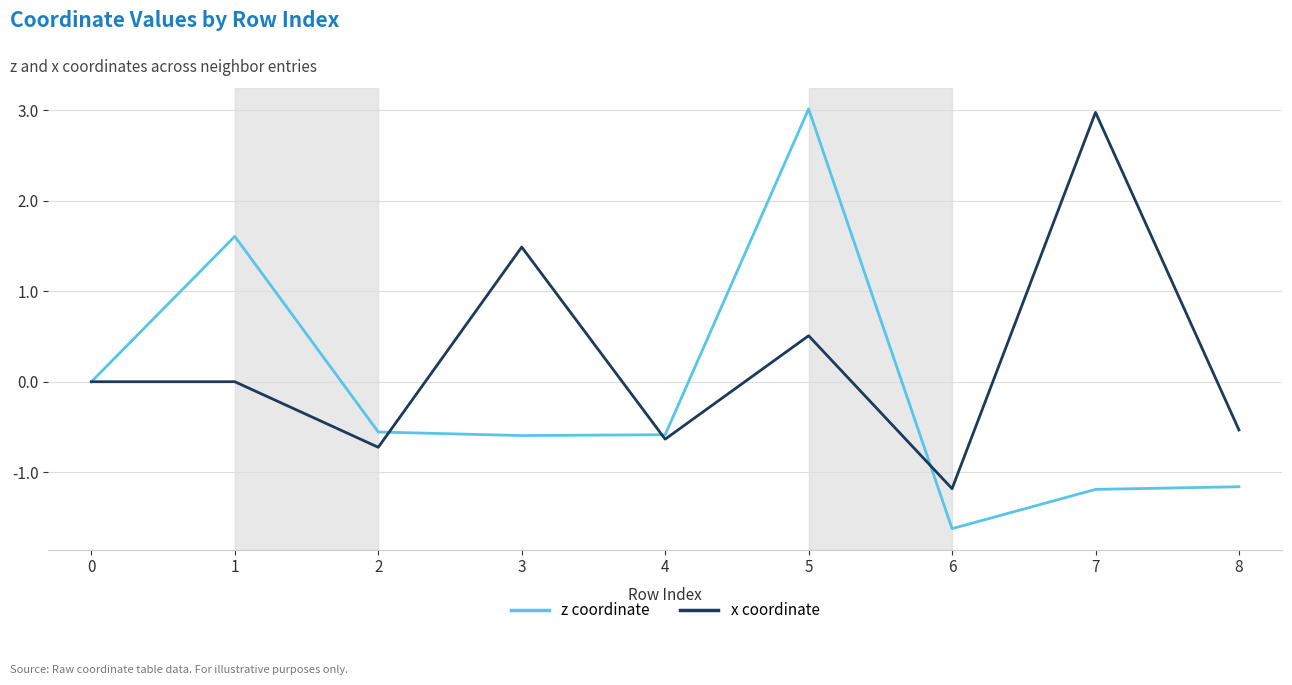

Which series changed the most between 4 and 5?

z coordinate